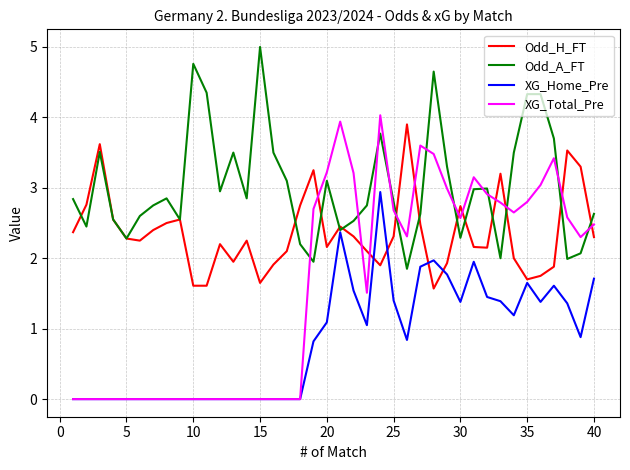

Which series has the largest total across all categories?

Odd_A_FT